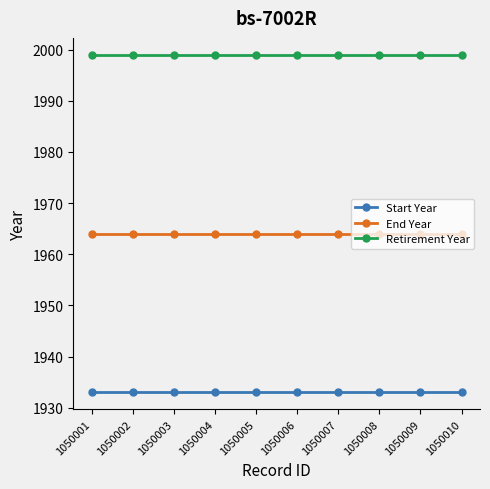

Does the chart have visible grid lines?

No